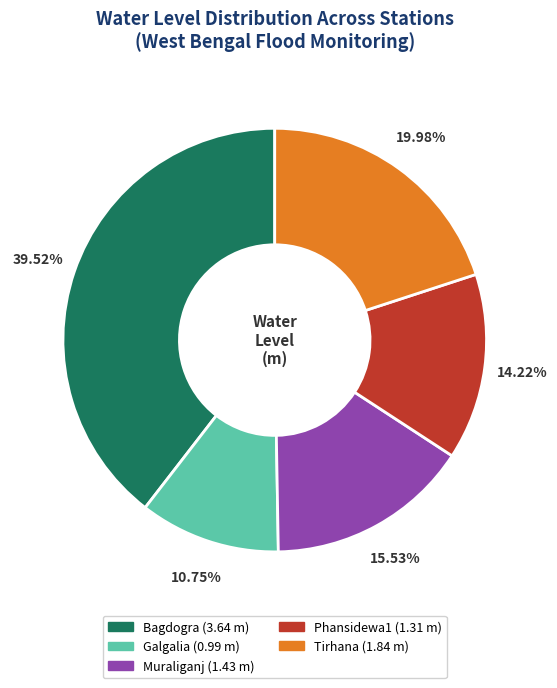

To the nearest percent, what portion does Phansidewa1 represent?

14%